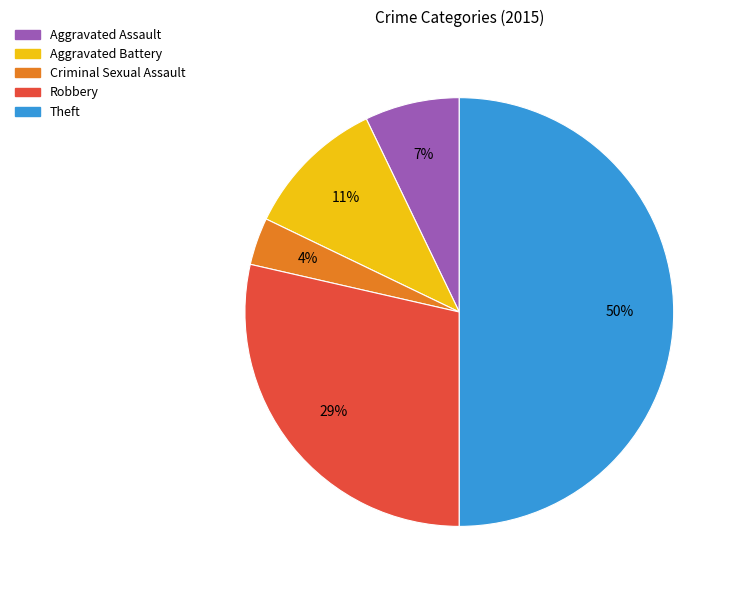

Does Criminal Sexual Assault account for over 50% of the chart?

No